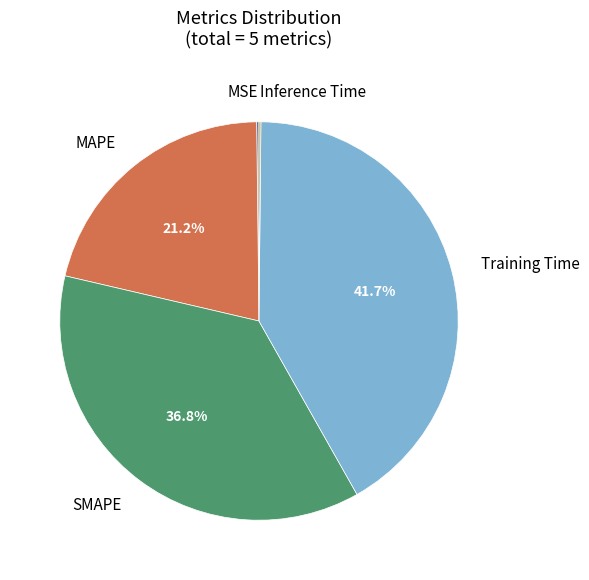

Which category has the biggest portion of the pie?

Training Time